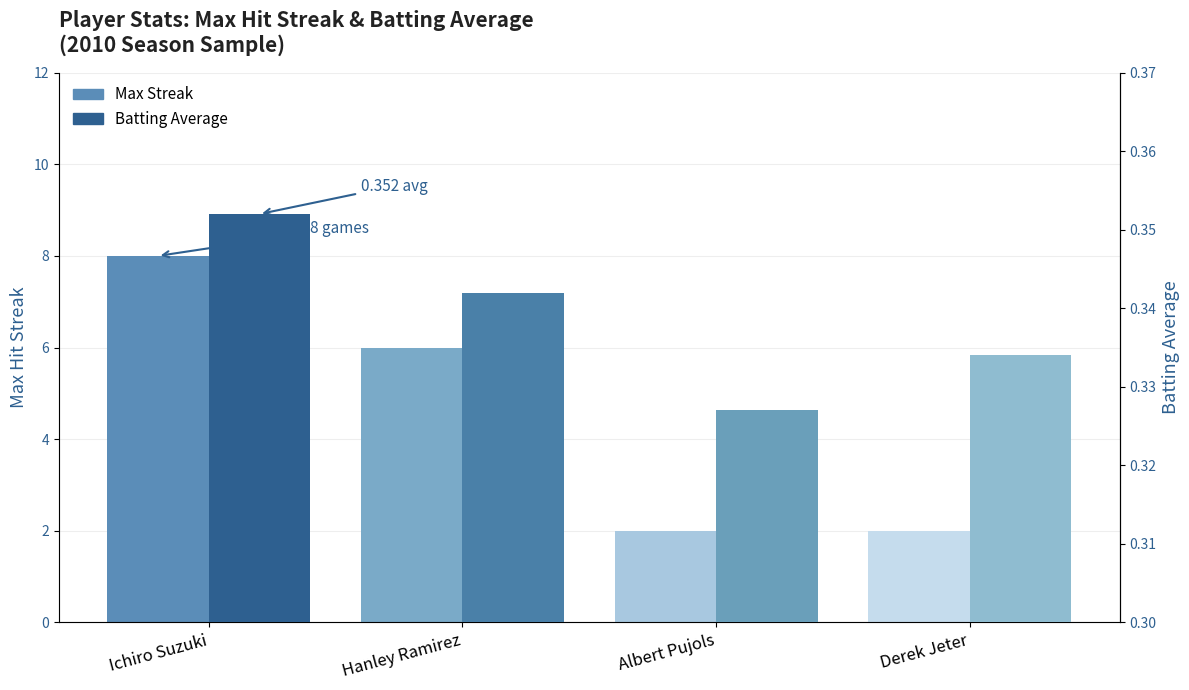

Which series has the largest total across all categories?

Max Streak